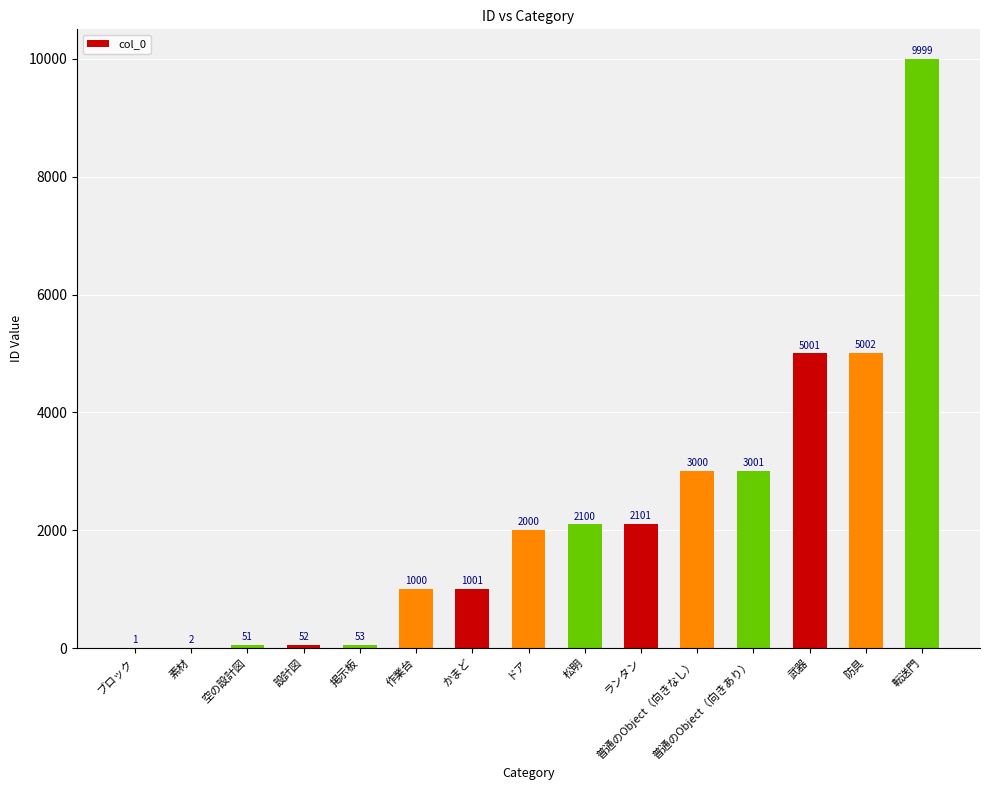

What is the maximum value shown in the chart?

9999